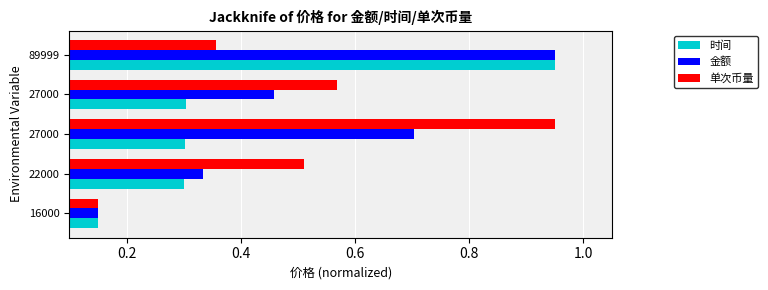

What are all the series names shown in the legend?

时间, 金额, 单次币量